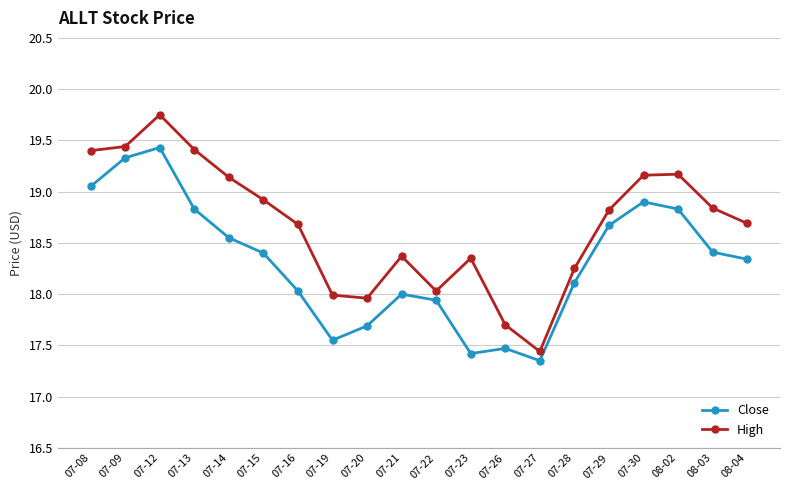

How many lines are shown in the chart?

2